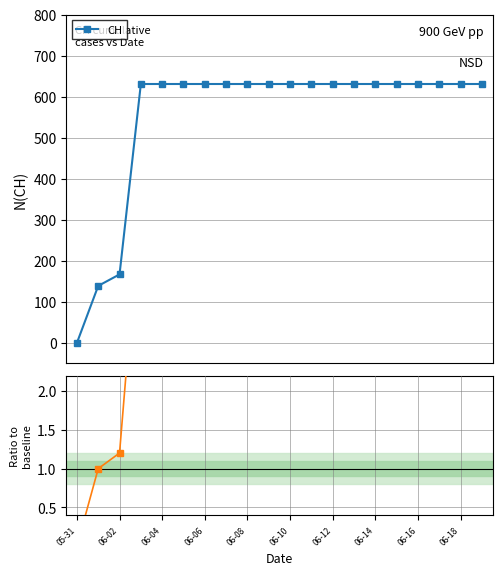

How many data points in CH are less than 631?

3